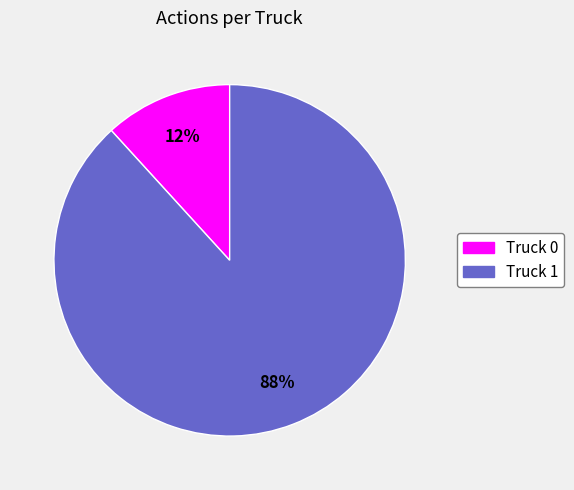

Between Truck 1 and Truck 0, which is larger?

Truck 1